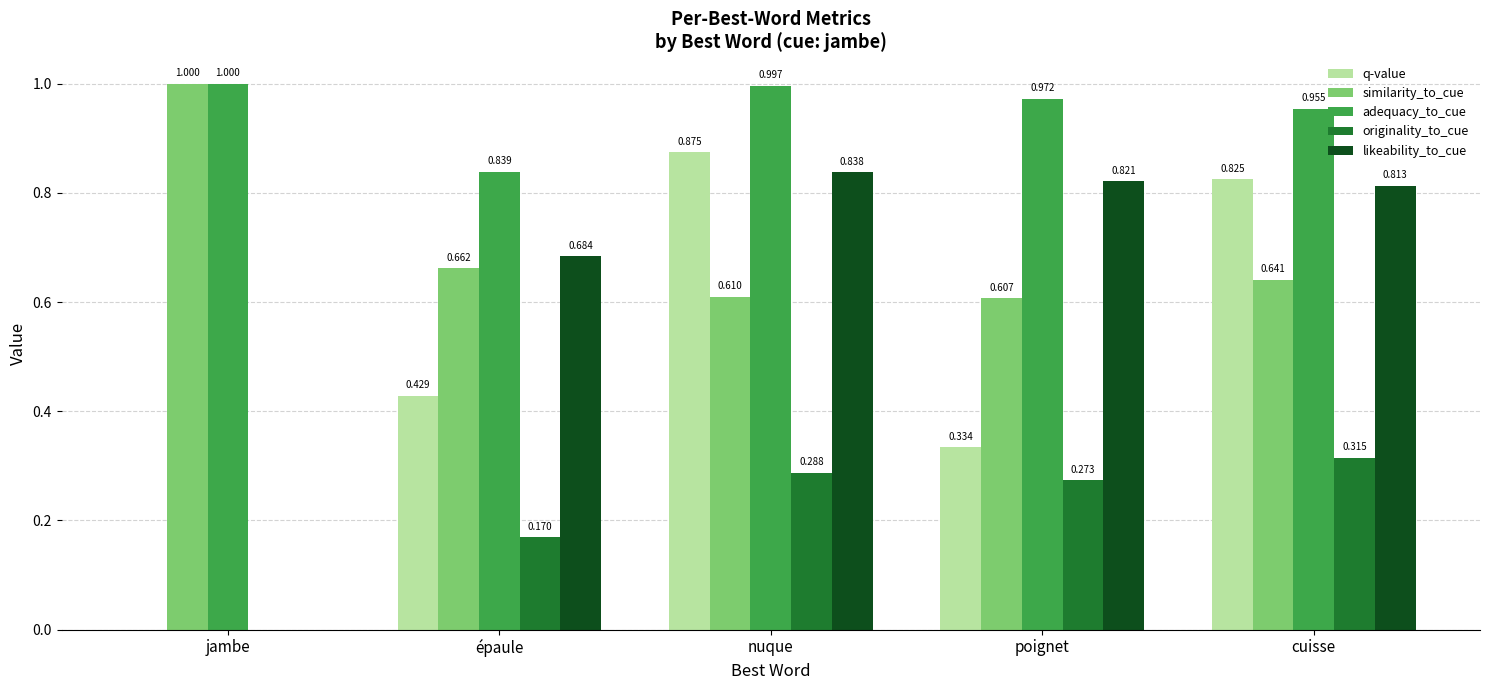

Where is originality_to_cue nearest to the value 0?

jambe